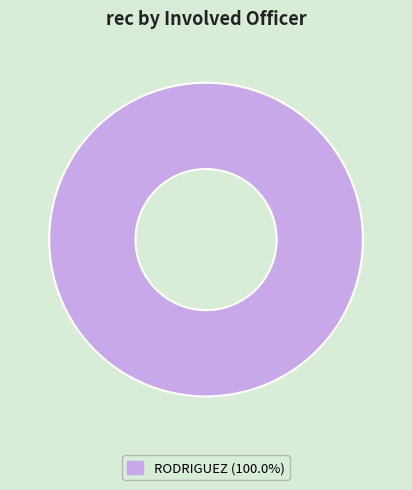

Is there any slice that represents more than half of the pie?

Yes